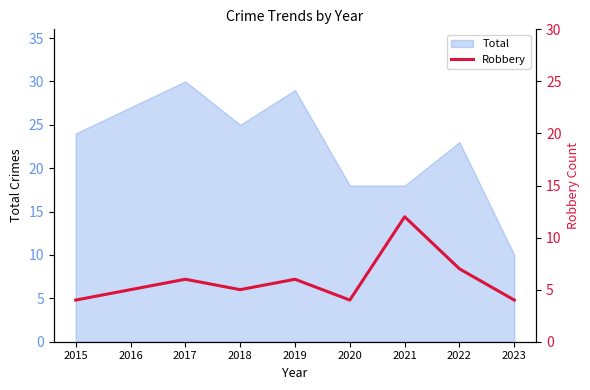

What is the highest value of the Total series?

30